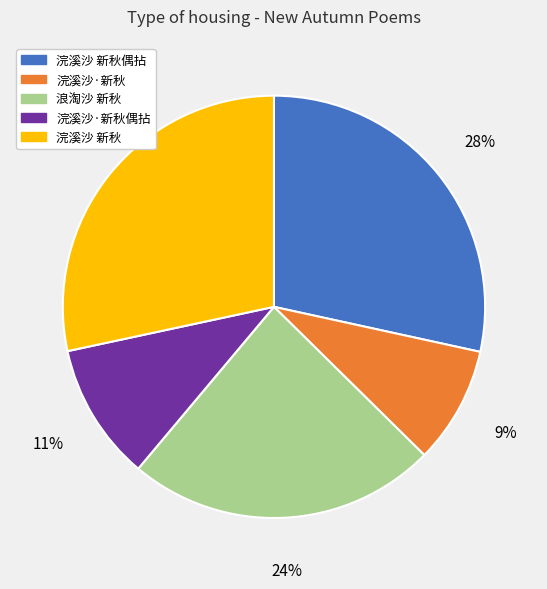

The 浣溪沙 新秋 slice represents 18% of the pie. True or false?

False